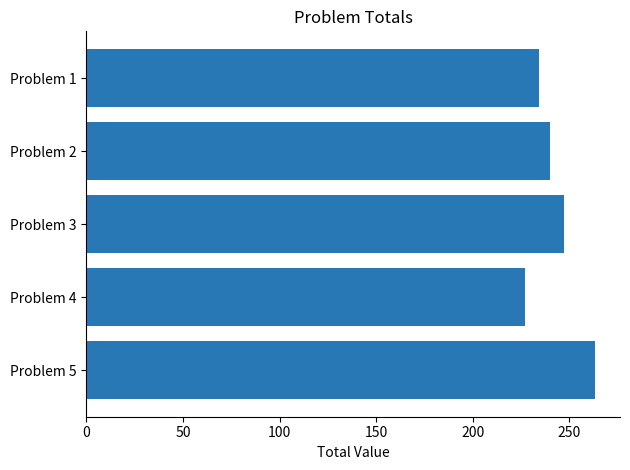

Count the number of categories in the chart.

5